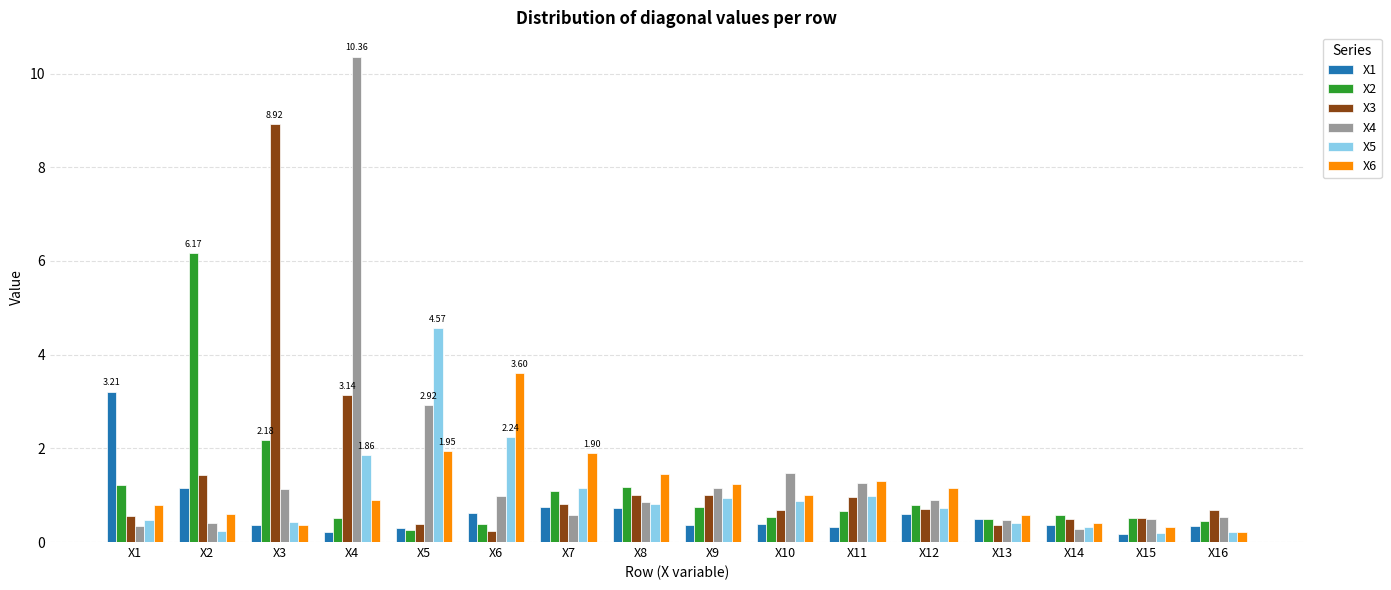

Are the bars horizontal?

No